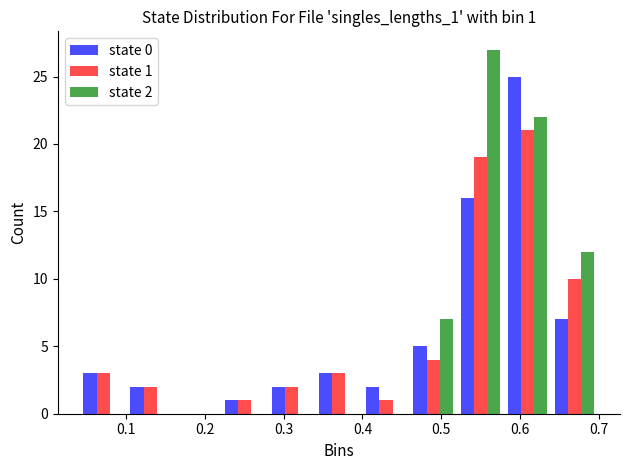

In the state 2 series, which range on the x-axis has the tallest bar?

0.52 to 0.58